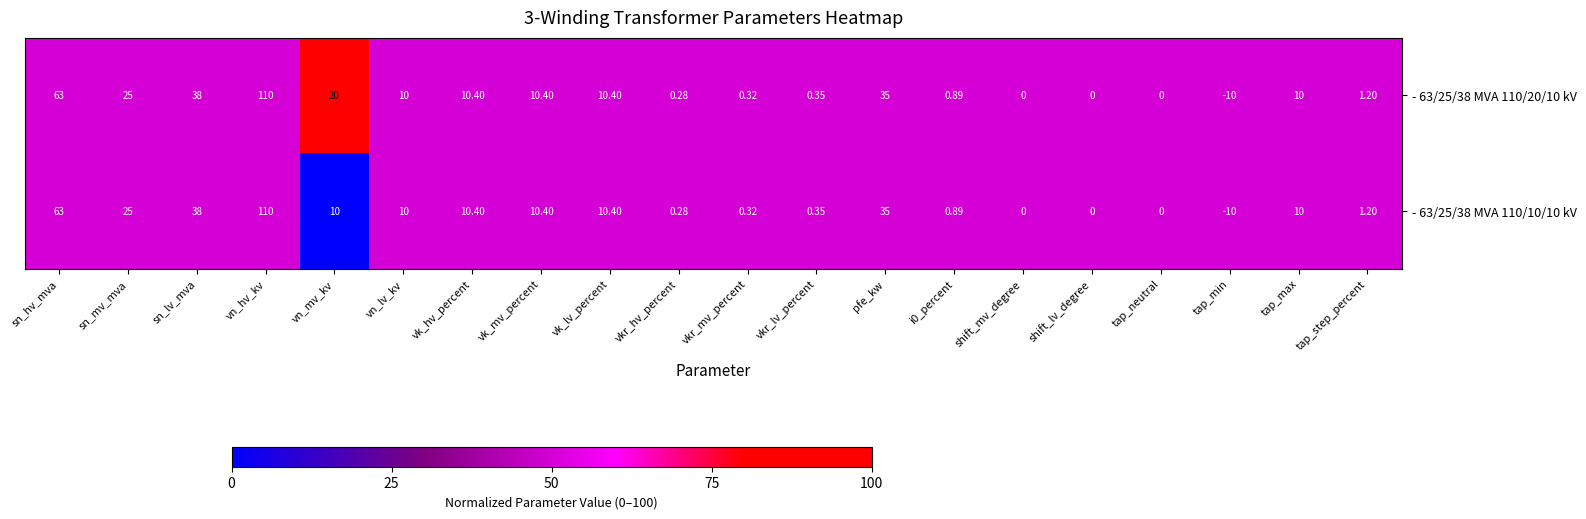

At which label does - 63/25/38 MVA 110/10/10 kV reach its peak?

vn_hv_kv